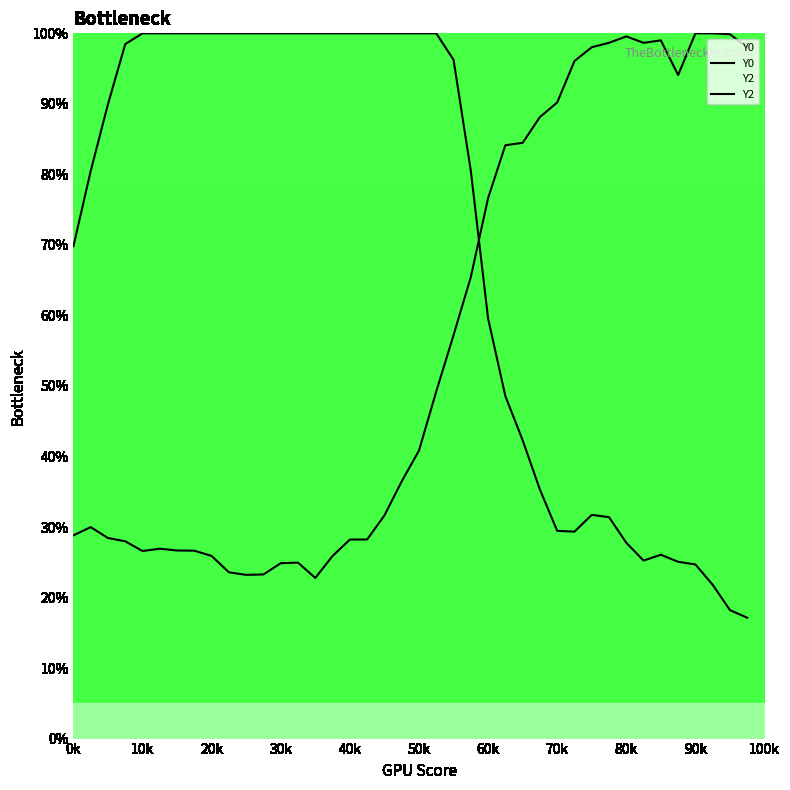

What are all the series names shown in the legend?

Y0, Y2